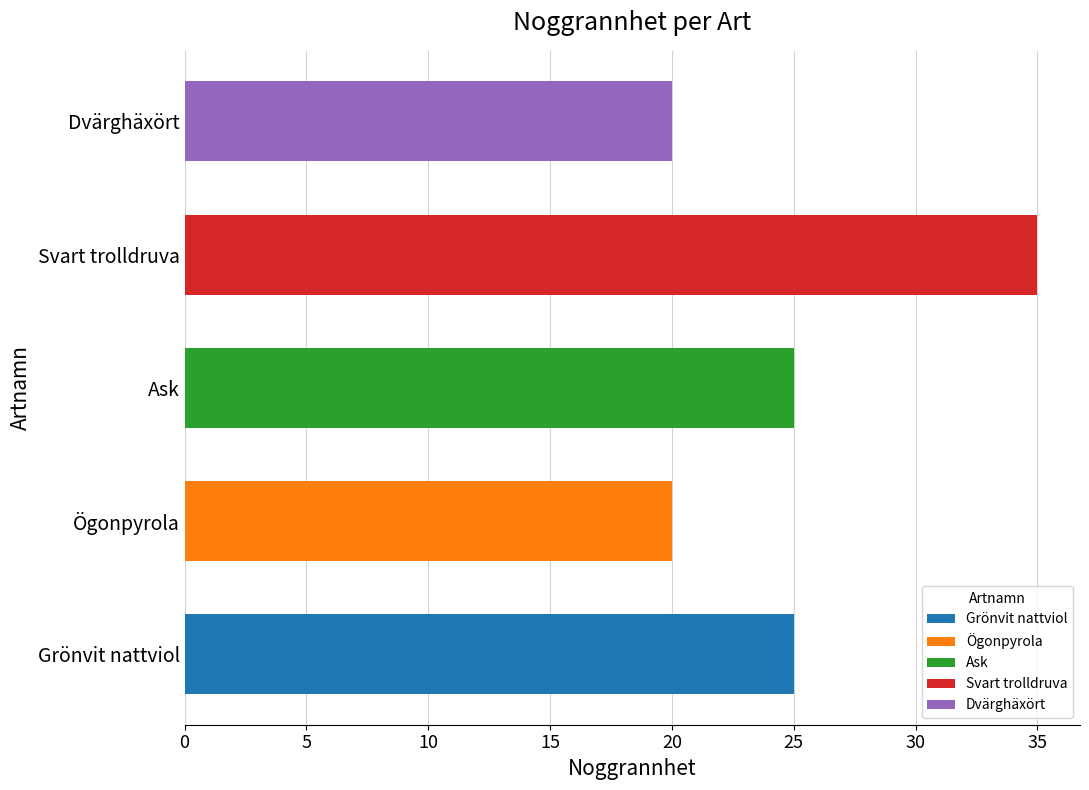

Reading top to bottom, extract all data points from this chart.

Dvärghäxört=20	Svart trolldruva=35	Ask=25	Ögonpyrola=20	Grönvit nattviol=25